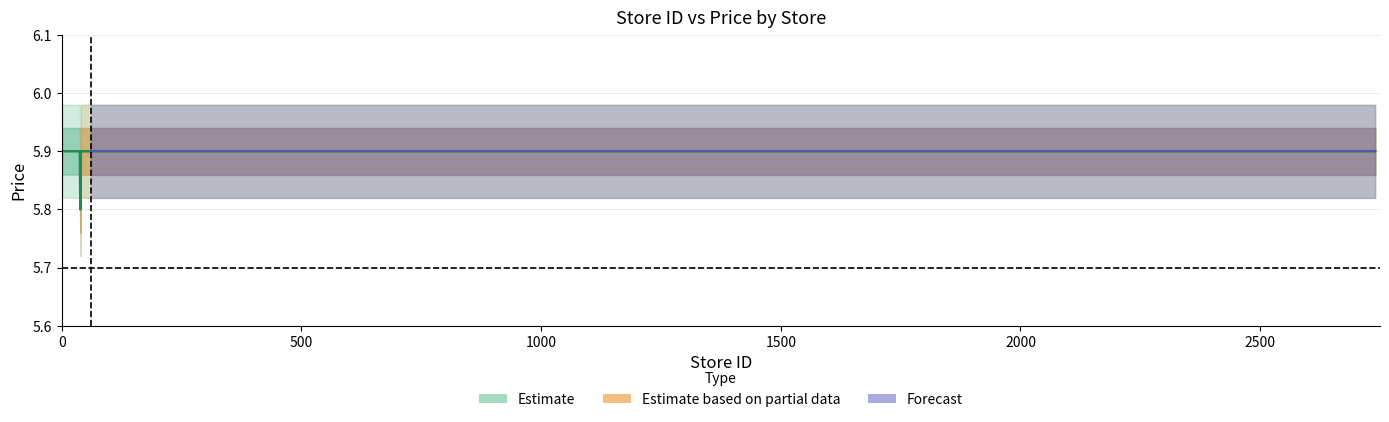

Which category has the lowest value across all series?

39